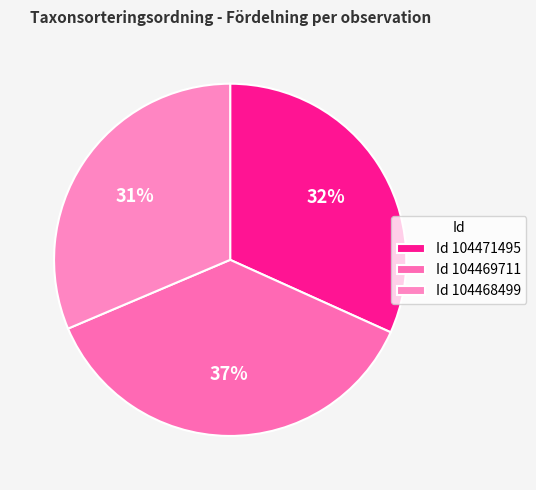

How many slices are in this pie chart?

3